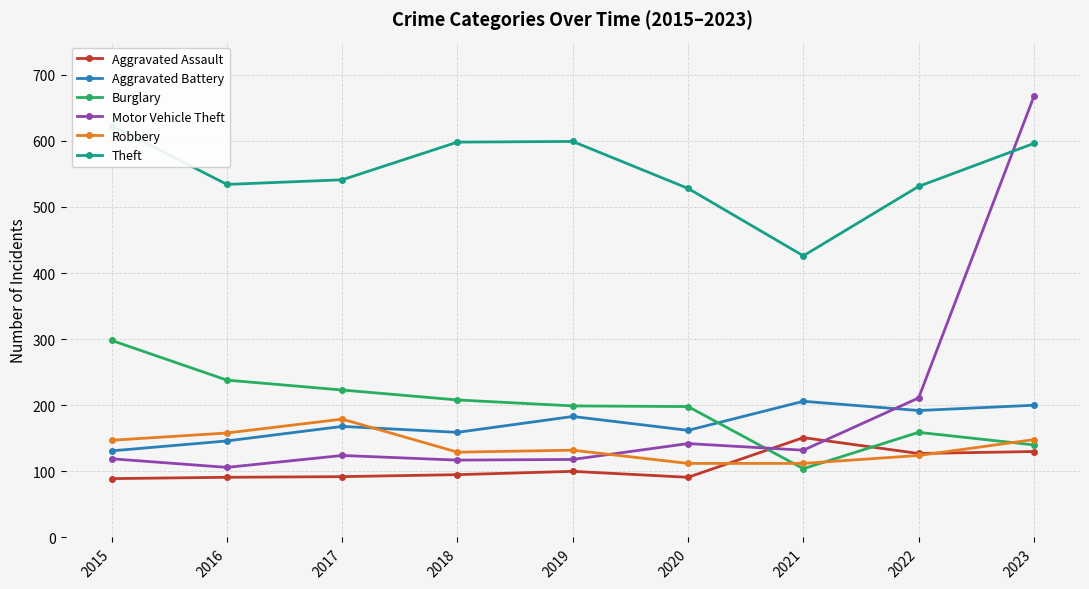

What is the value of the Burglary point at the 3rd from the left?

223